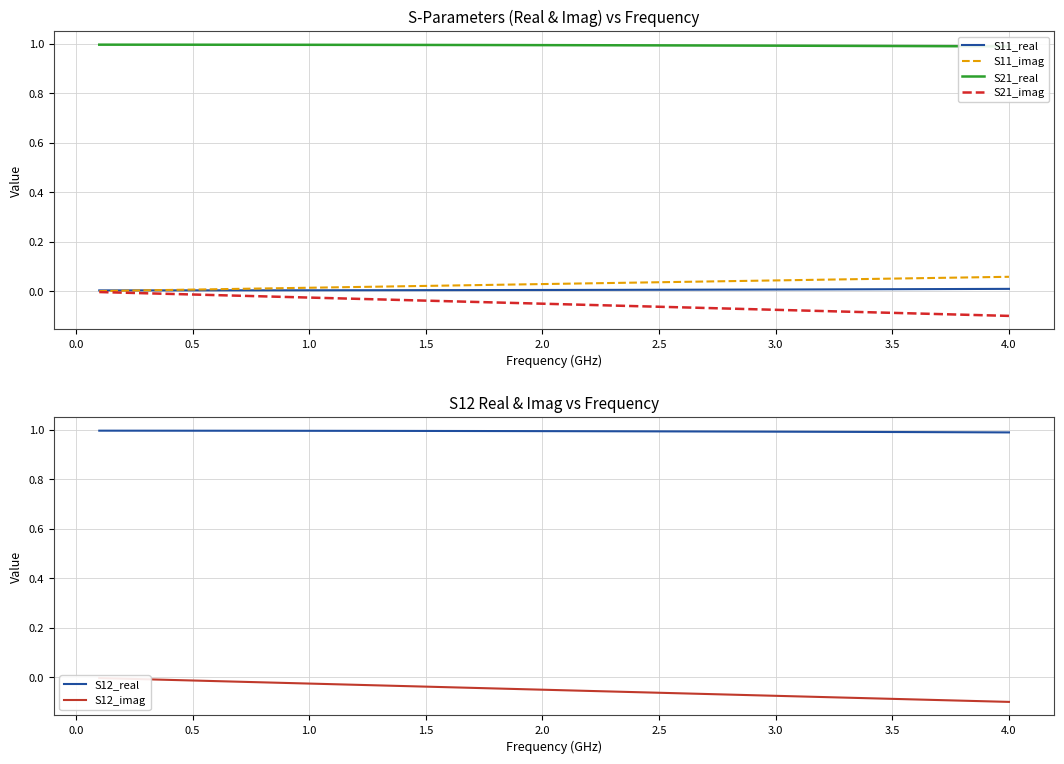

True or false: S21_imag has a value of -0.1 at 1.5.

False